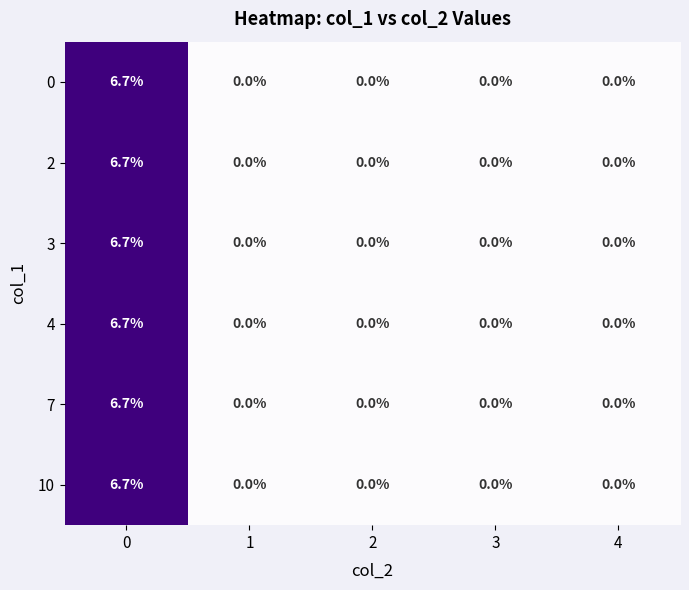

How many categories are shown in the chart?

5